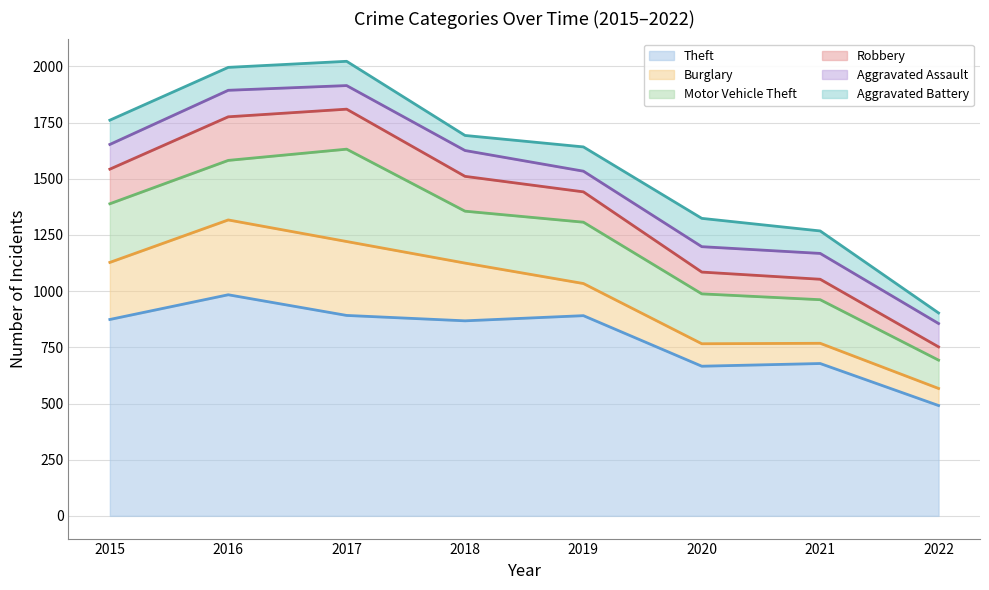

True or false: Aggravated Assault and Motor Vehicle Theft cross at least once.

False